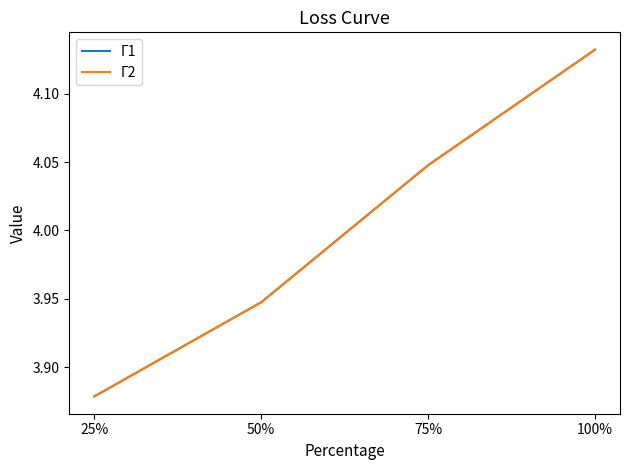

Does the chart have visible grid lines?

No